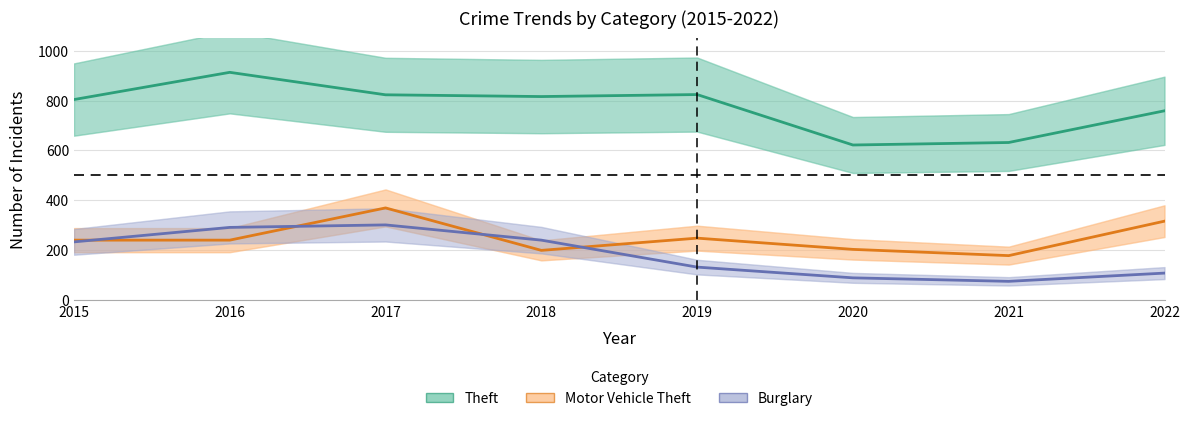

True or false: Theft and Motor Vehicle Theft intersect in this chart.

False